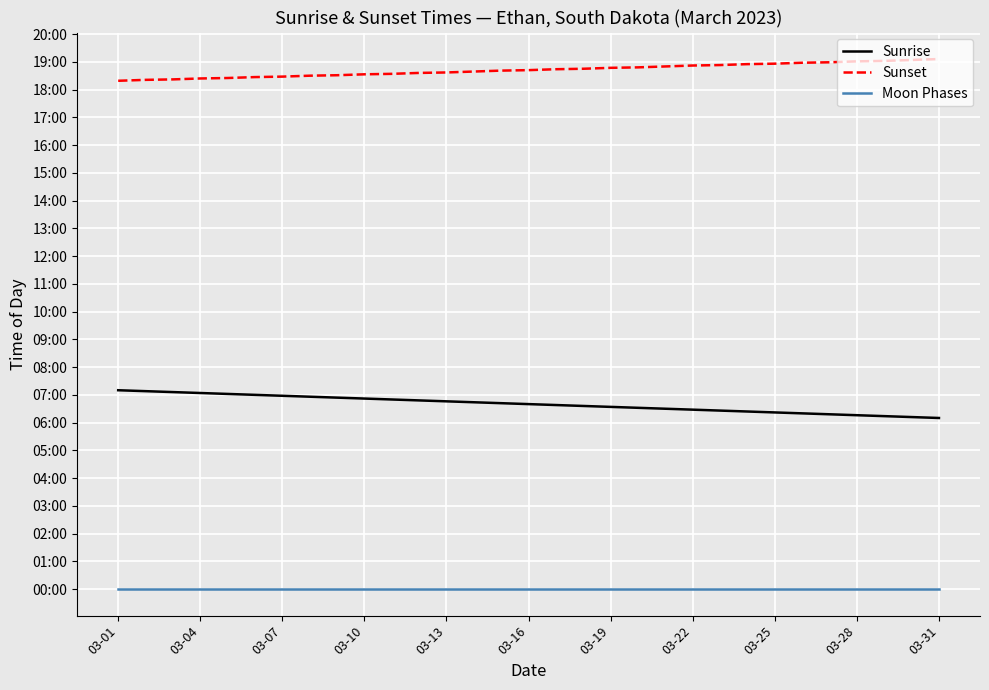

What is the minimum value for Sunset?

1099